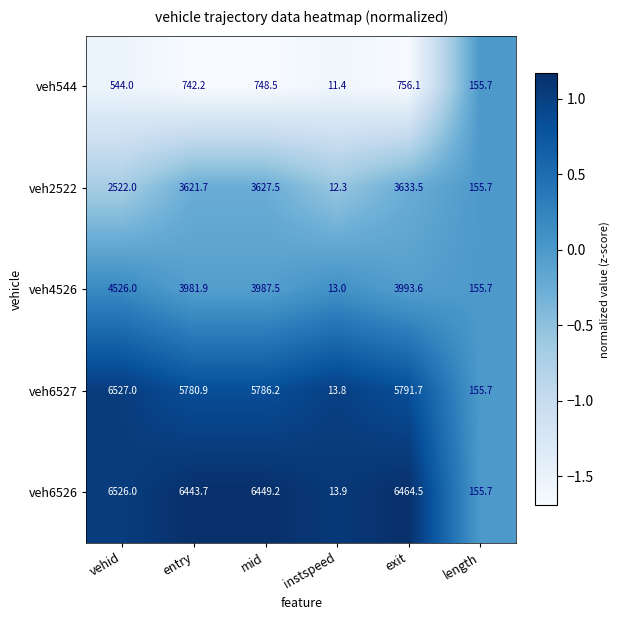

Read the veh6527 value at vehid.

6527.0